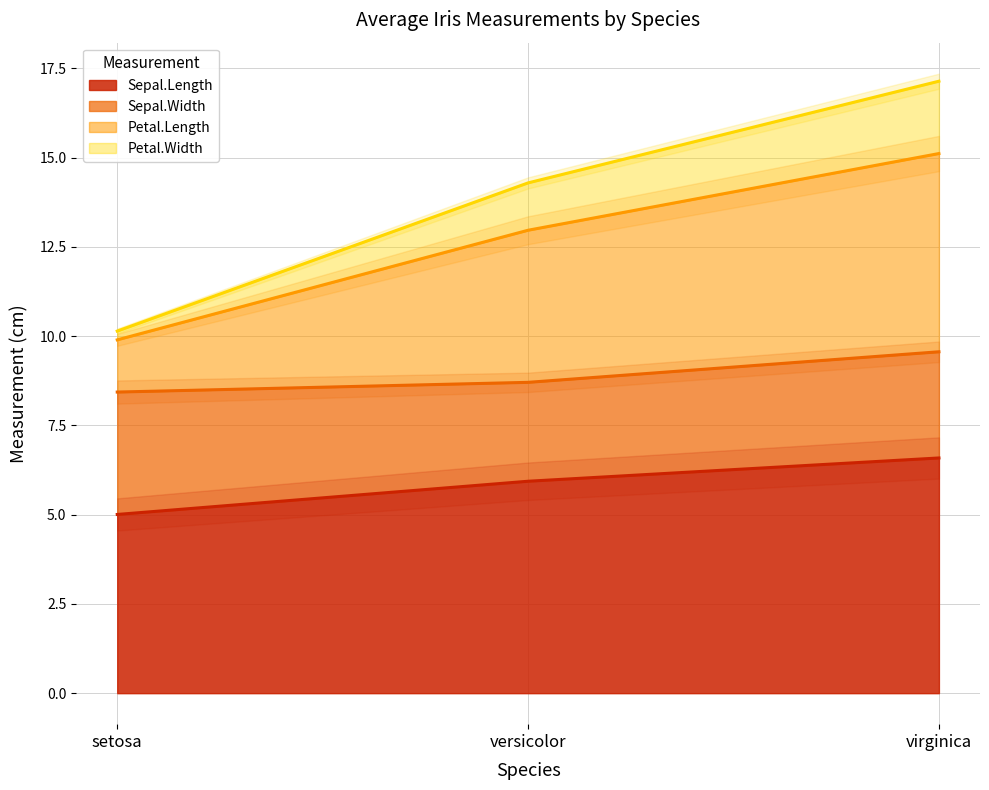

True or false: Petal.Width has a value of 15.2 at setosa.

False